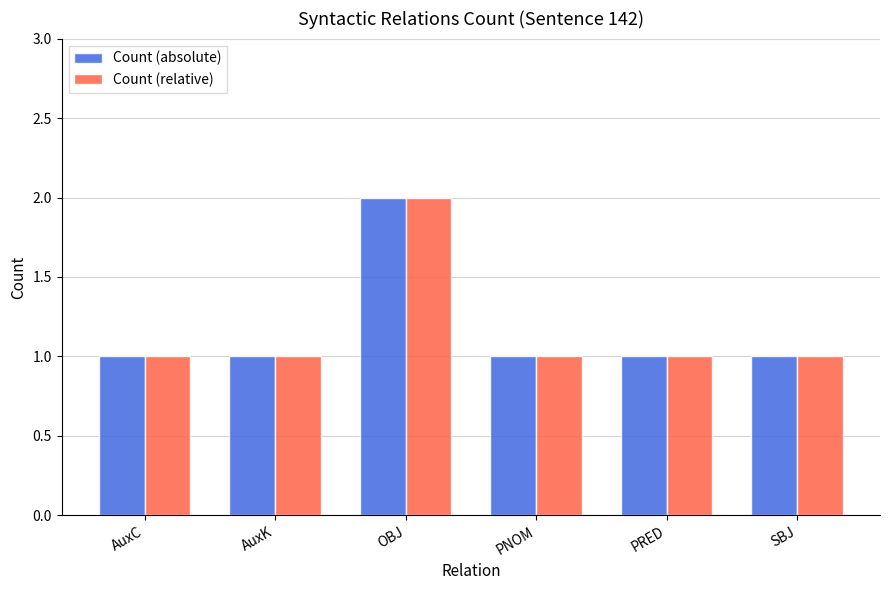

What is the maximum value shown in the chart?

2